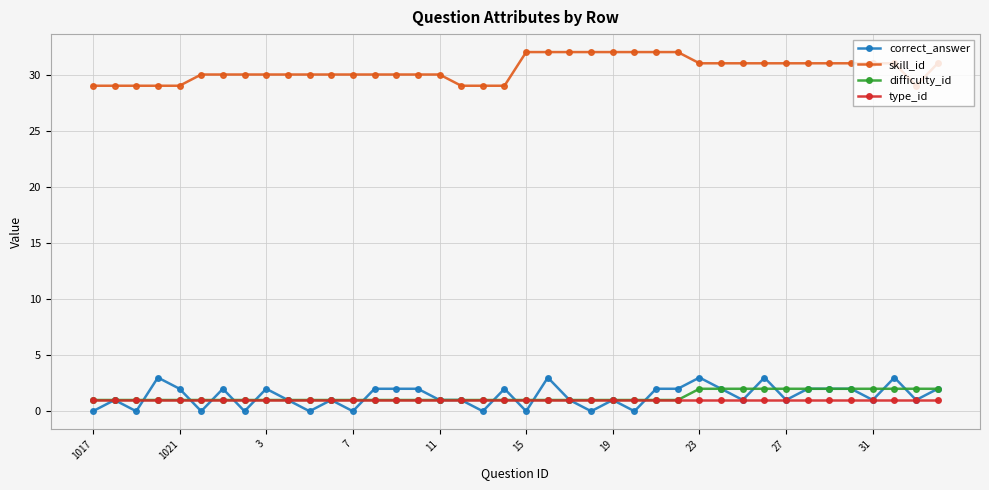

True or false: skill_id and correct_answer cross at least once.

False